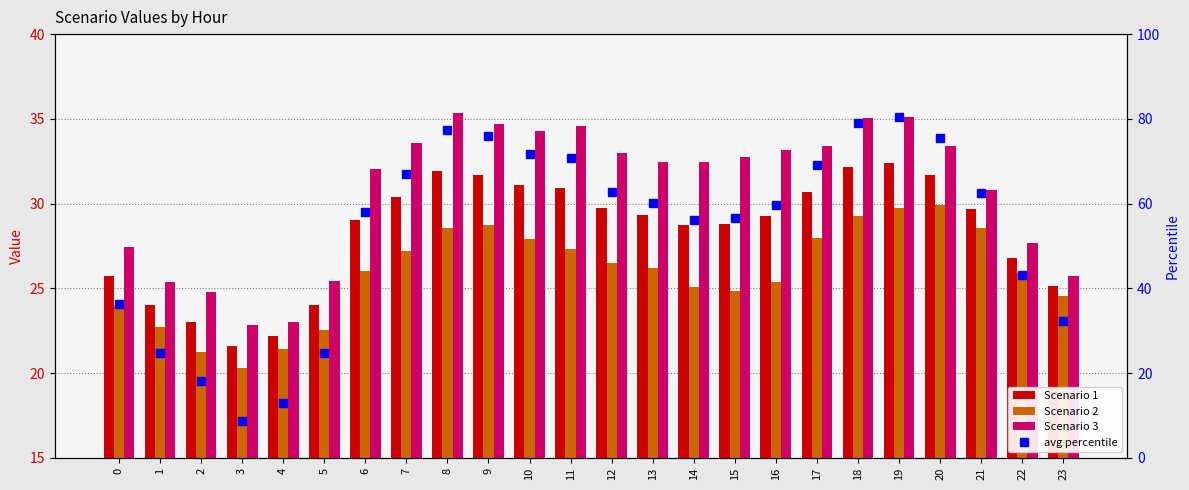

What is the sum of the Scenario 1 values at 17 and 23?

55.8